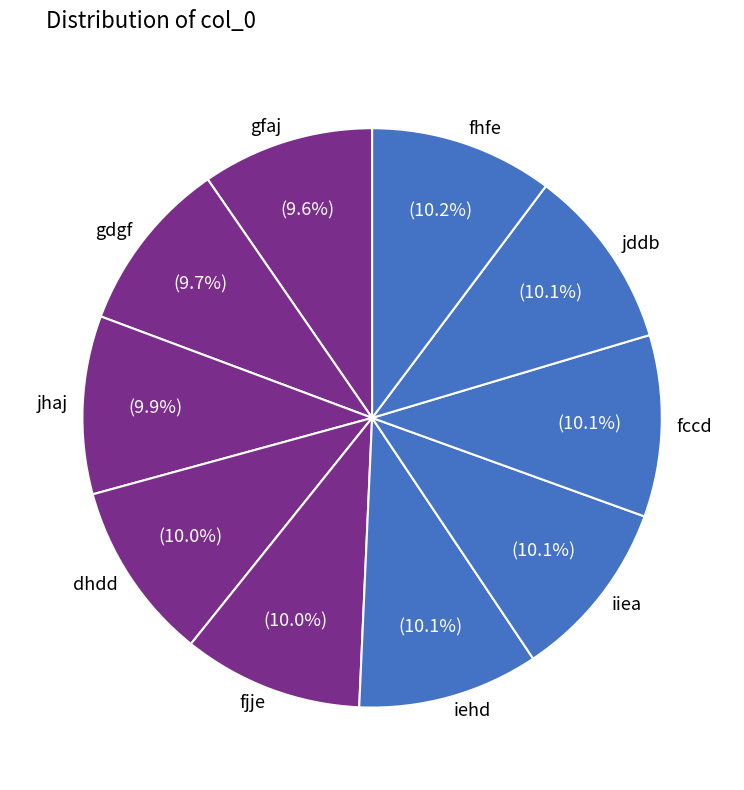

How many slices are in this pie chart?

10